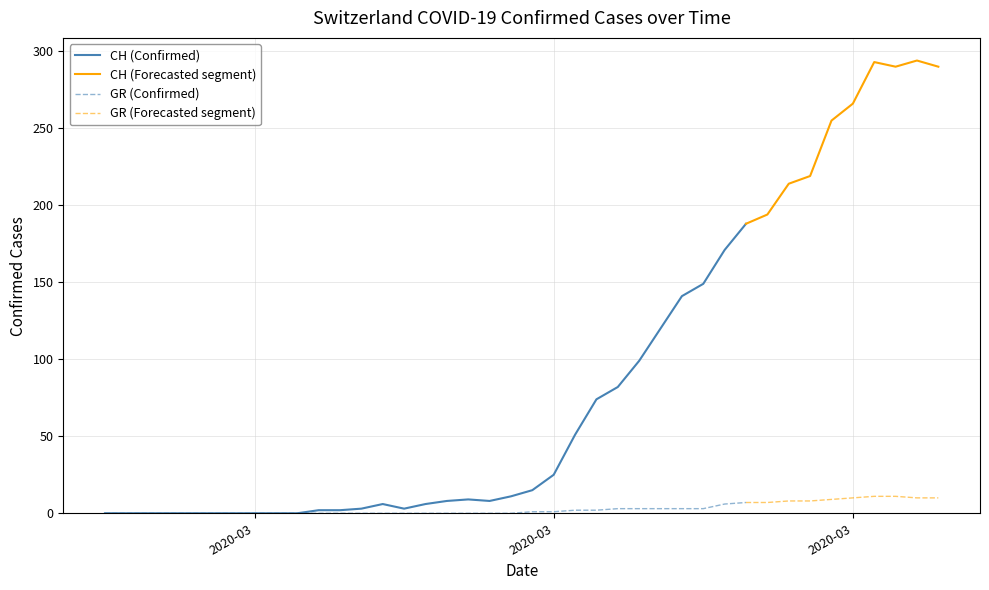

What is the sum of the GR values at 1 and 32?

8